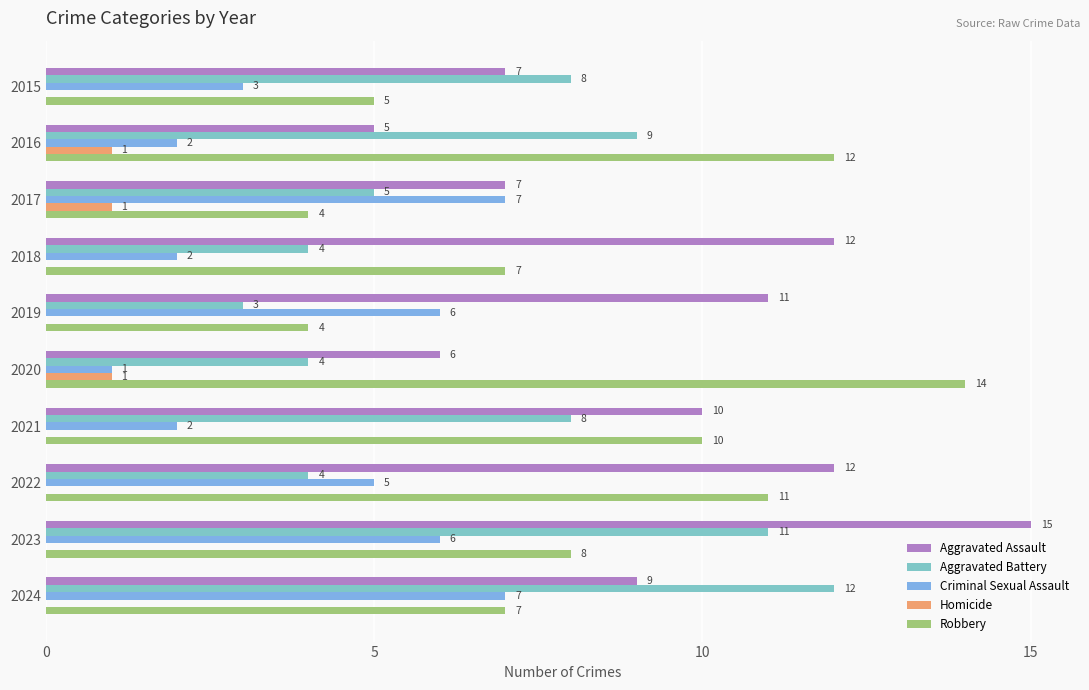

At which category does the chart reach its peak across all series?

2023